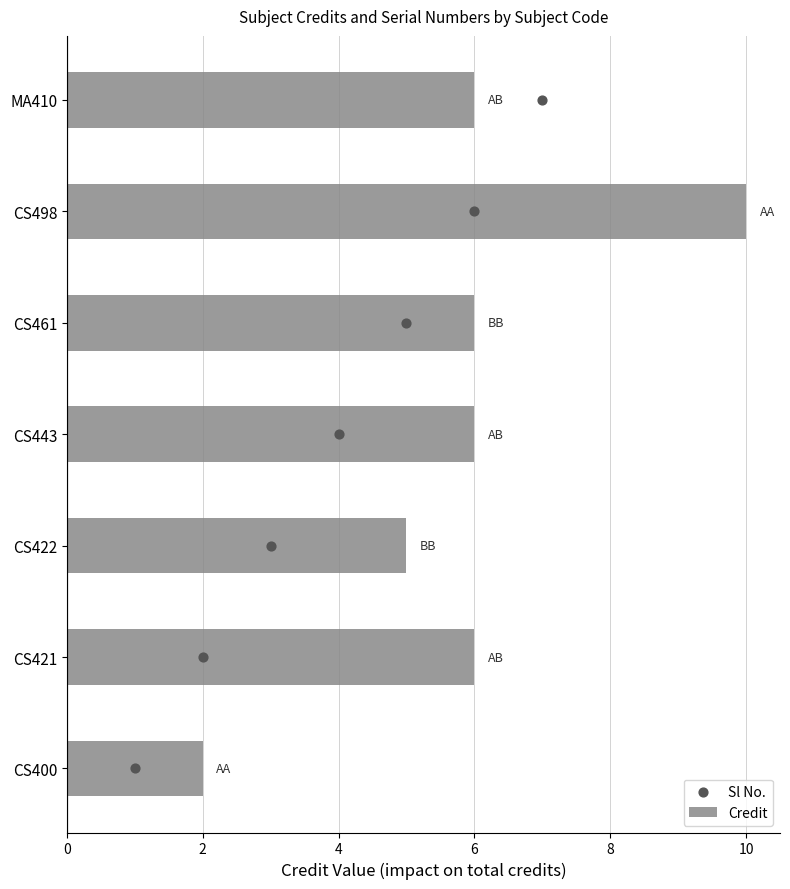

Which series contains the lowest Y value?

Sl No.